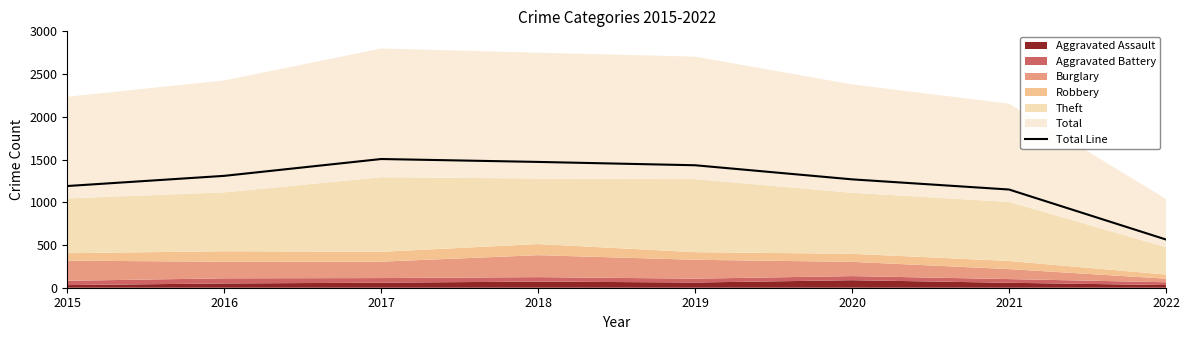

Which label corresponds to the largest value in the chart?

2017